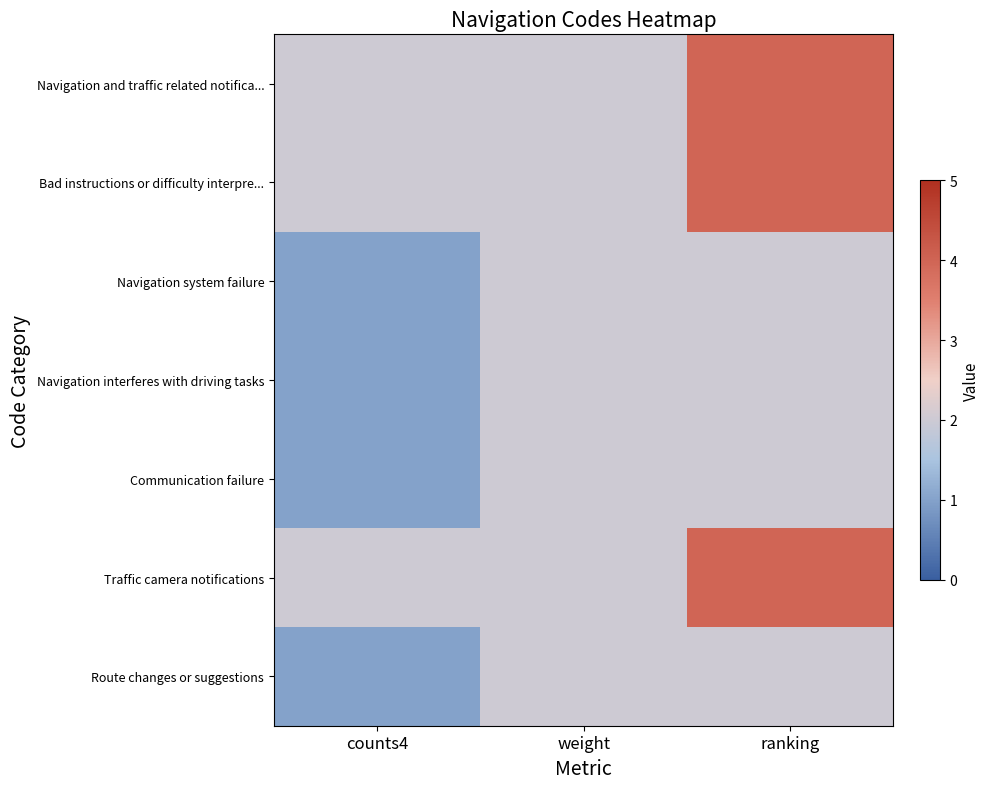

What is the minimum value shown in the chart?

1